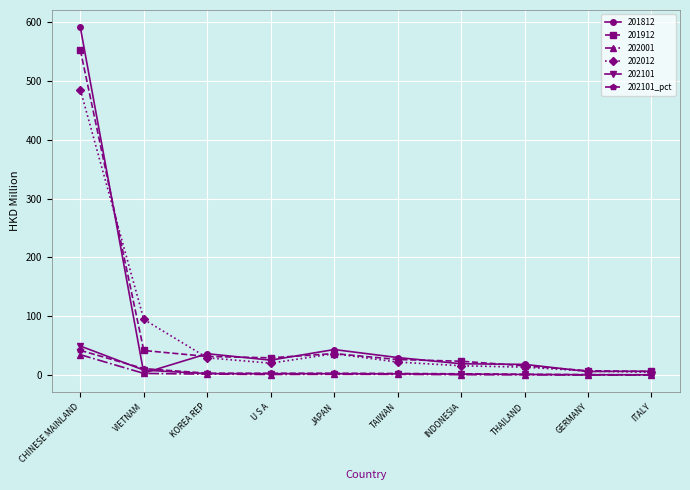

The 202012 series shows 16.1 at INDONESIA. True or false?

True